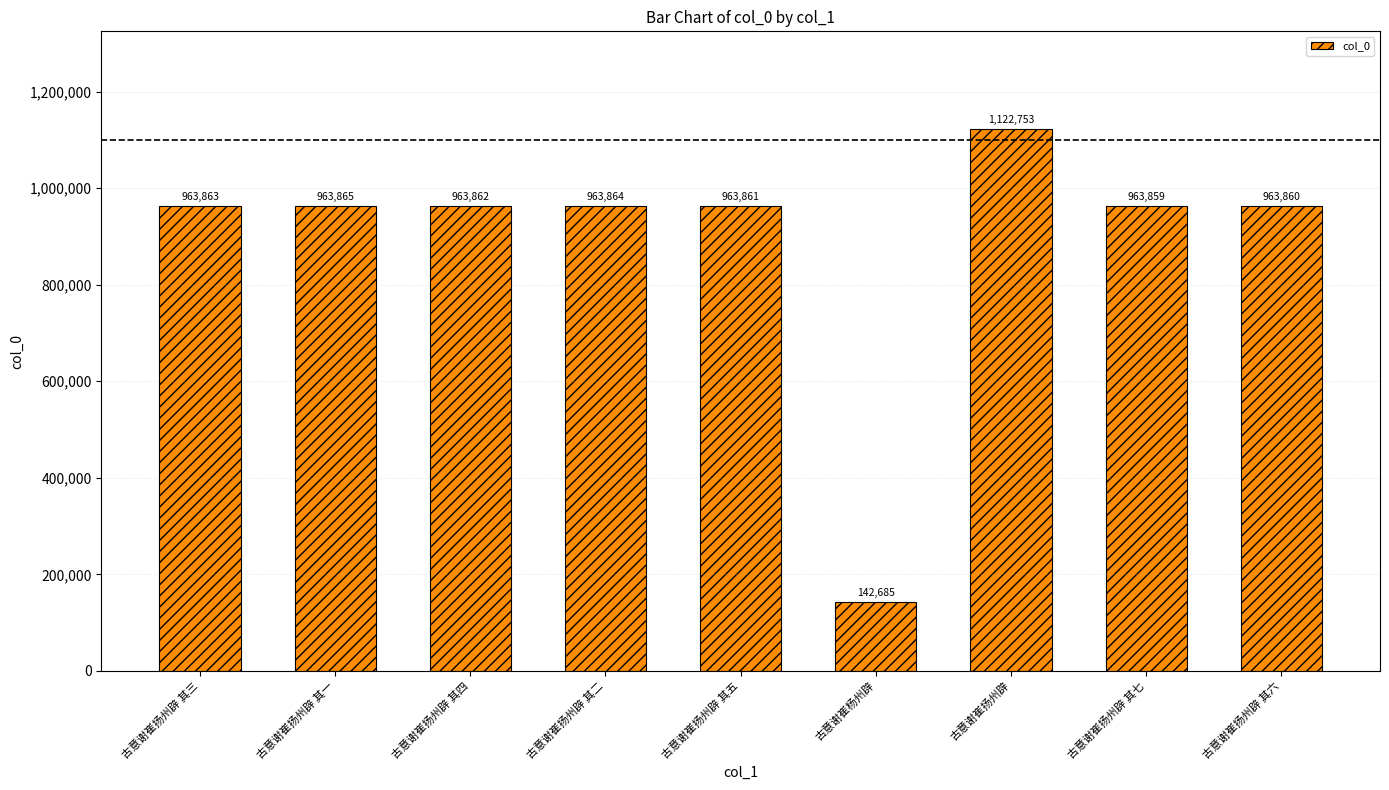

At which label is the value closest to 632719?

古意谢崔扬州辟 其七